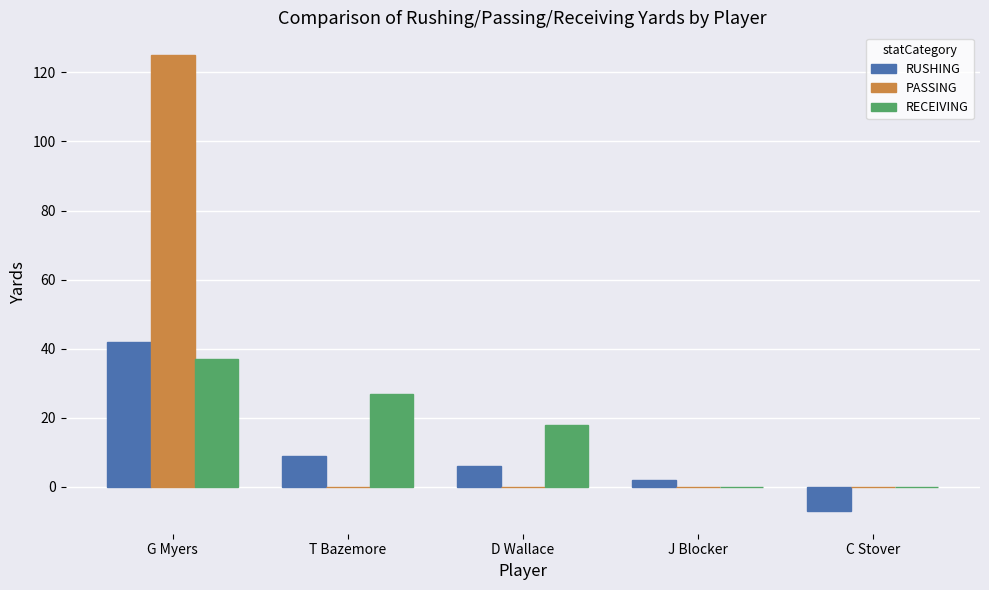

Which series changed the most between T Bazemore and J Blocker?

RECEIVING